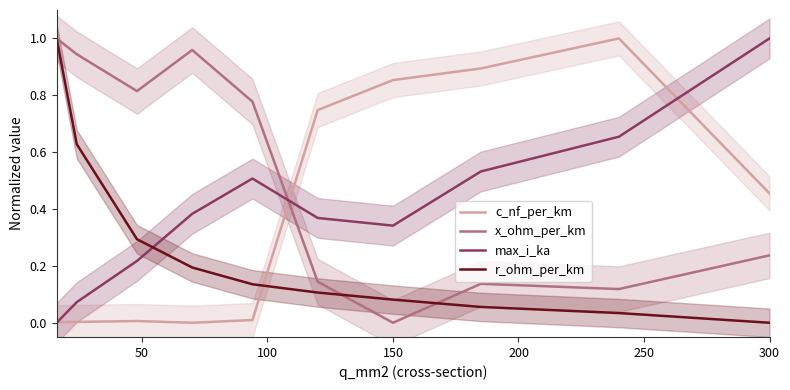

Which series has the widest spread of values?

c_nf_per_km